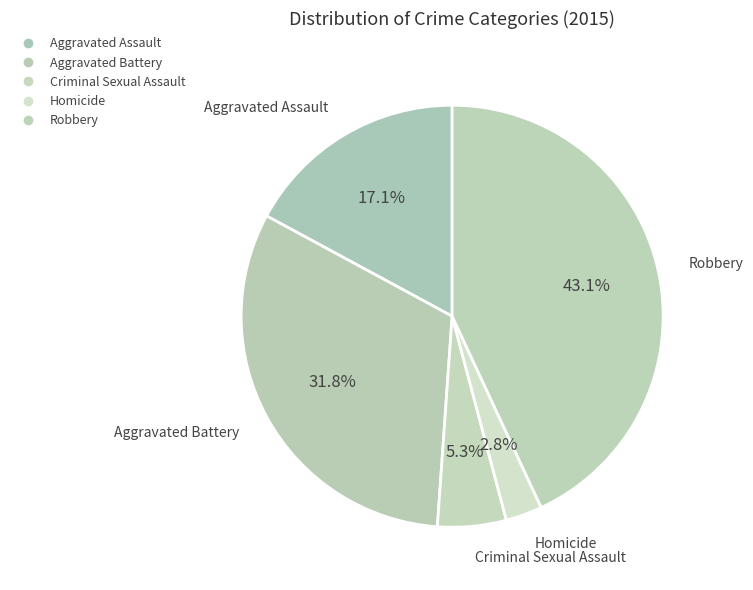

To the nearest percent, what is the difference between the largest and smallest slice percentages?

40%